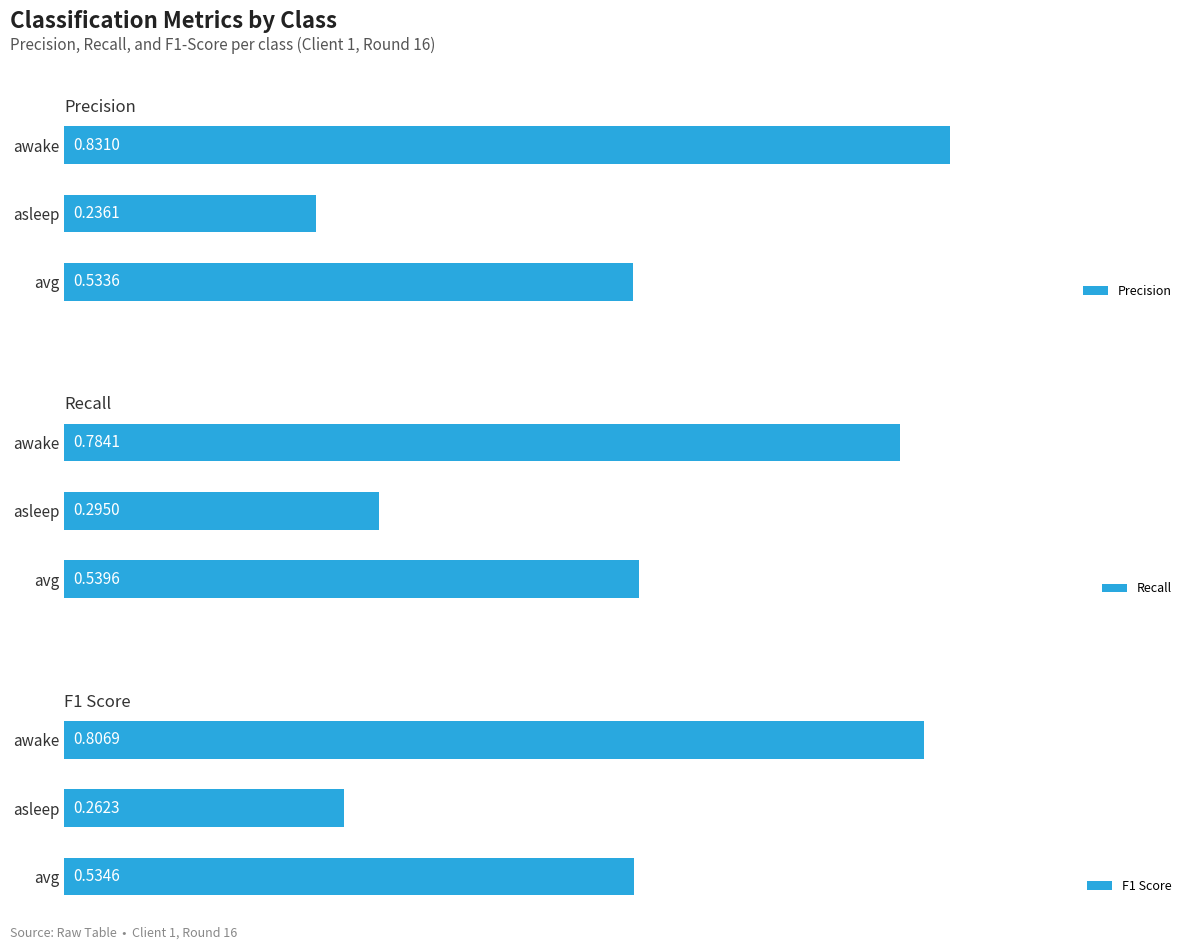

What is the maximum value shown in the chart?

0.8